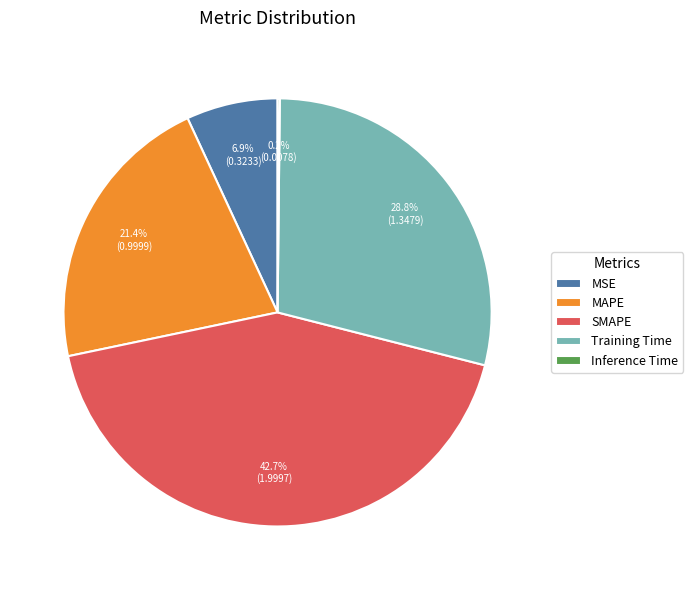

Which slice is the largest?

SMAPE